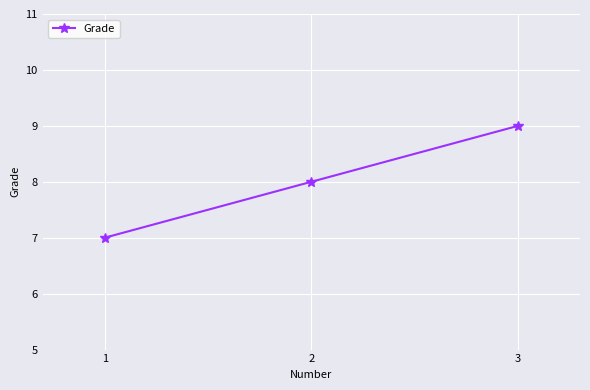

Reading left to right, list all the values displayed in this chart.

1=7	2=8	3=9